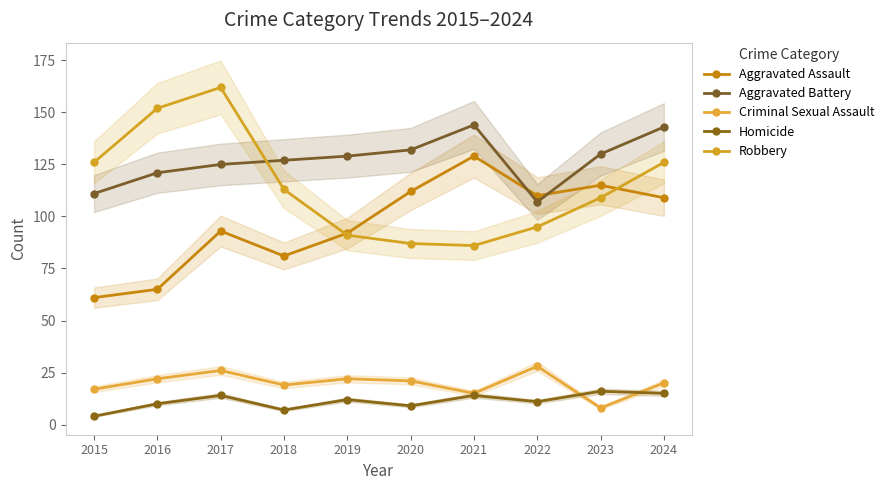

How many times do Homicide and Criminal Sexual Assault cross each other?

2